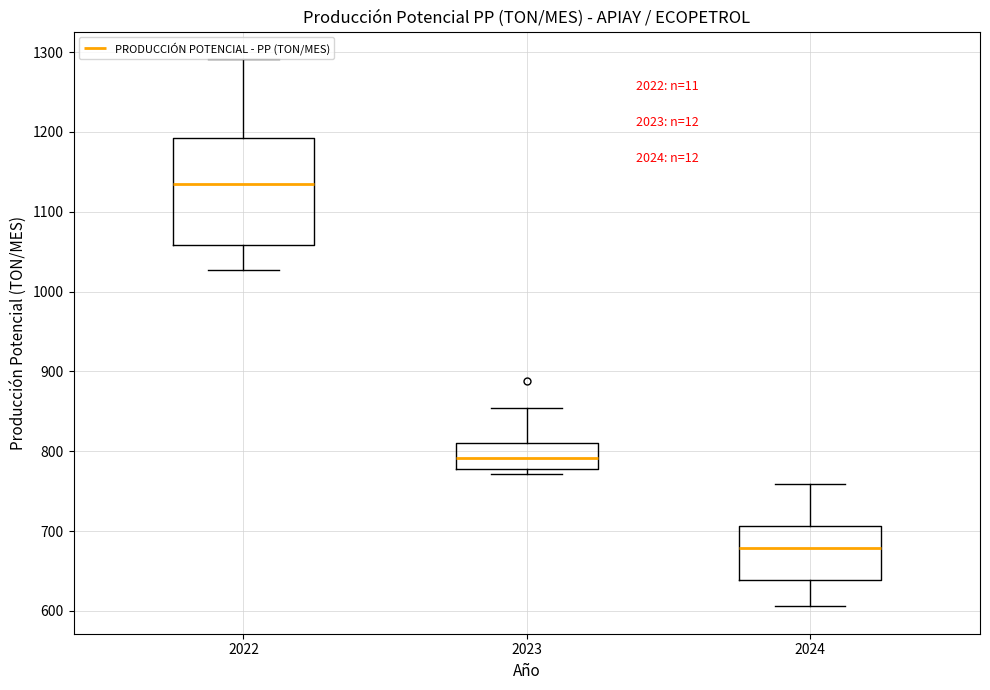

Reading left to right, transcribe this box plot: for each box, give where its median line is, the range the box spans, and where its two whiskers end, as read against the y-axis. The values are not printed on the chart, so give them approximately, as read against the axis.

2022: median 1130, box 1060 to 1190, whiskers 1030 to 1290
2023: median 790, box 780 to 810, whiskers 770 to 850
2024: median 680, box 640 to 710, whiskers 610 to 760